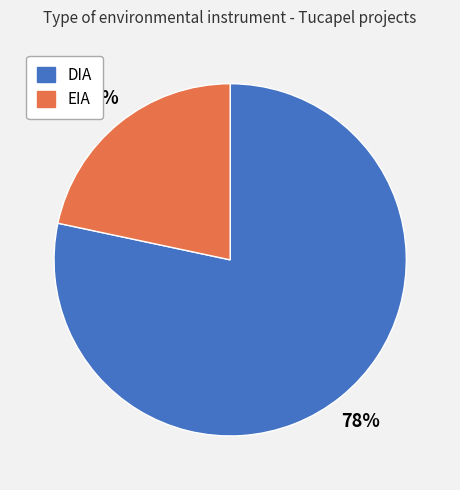

Is DIA the majority of the pie?

Yes